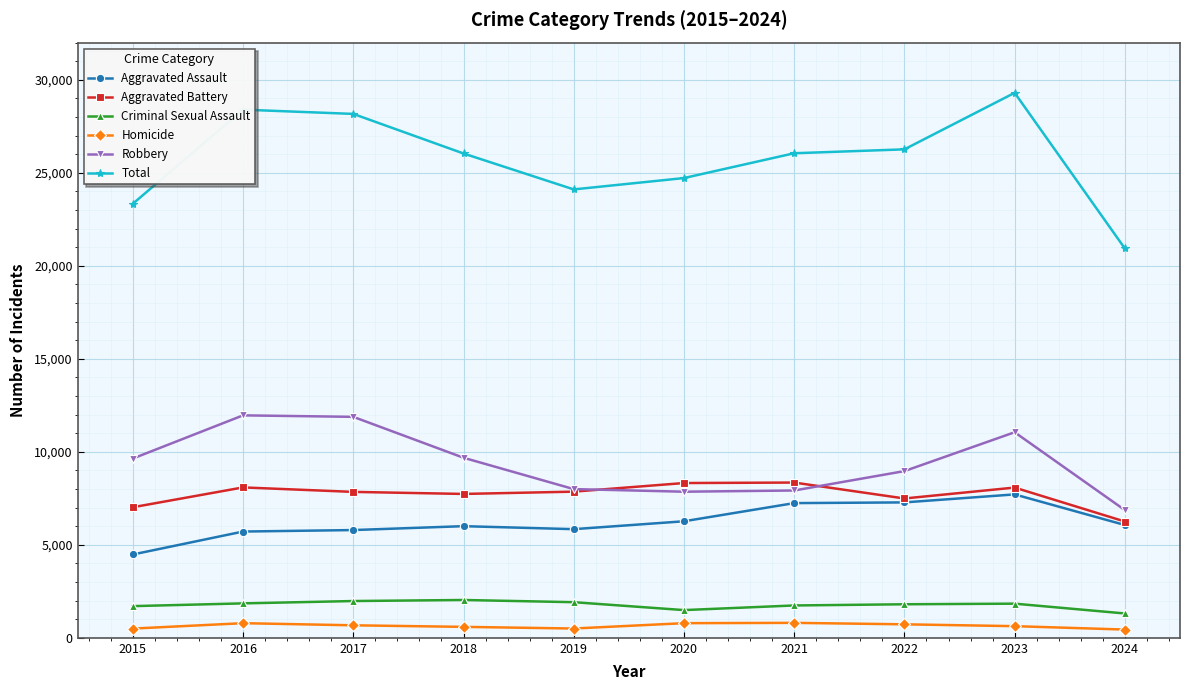

True or false: Aggravated Battery has a value of 7019 at 2015.

True